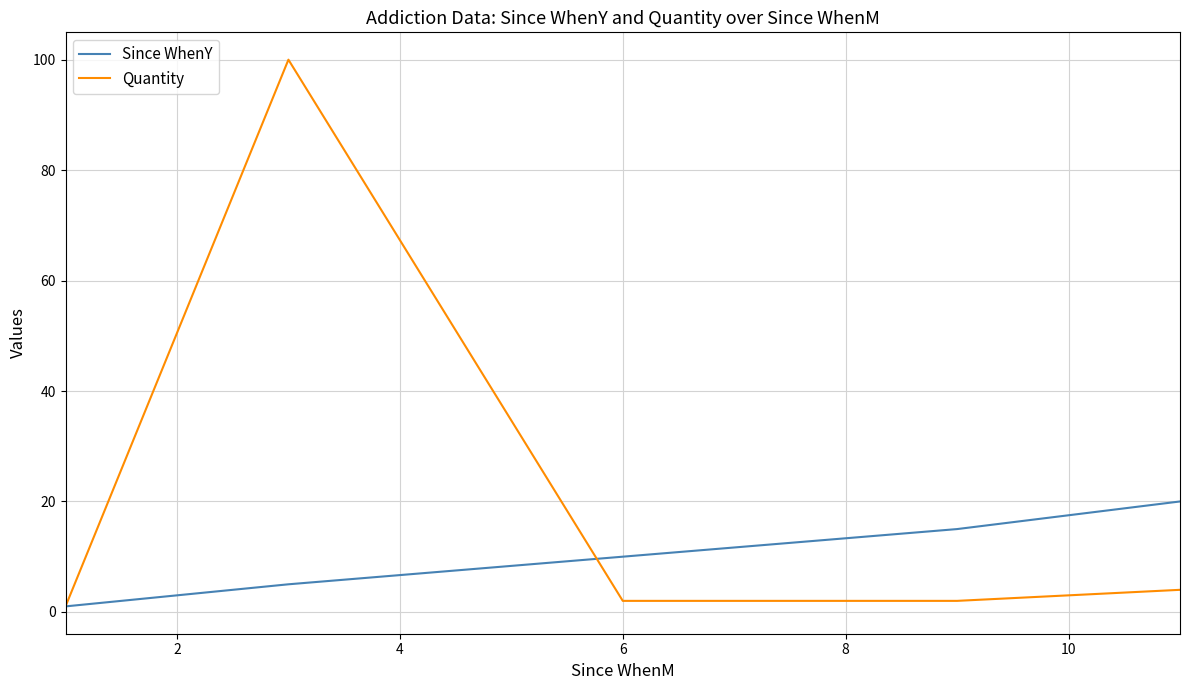

Which series has the widest spread of values?

Quantity